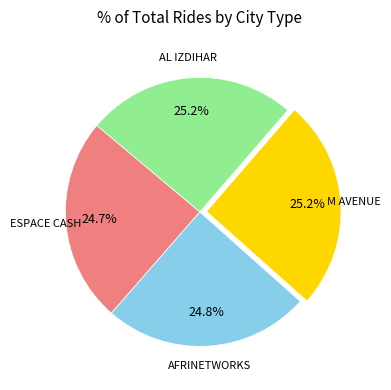

Does any single category account for the majority?

No